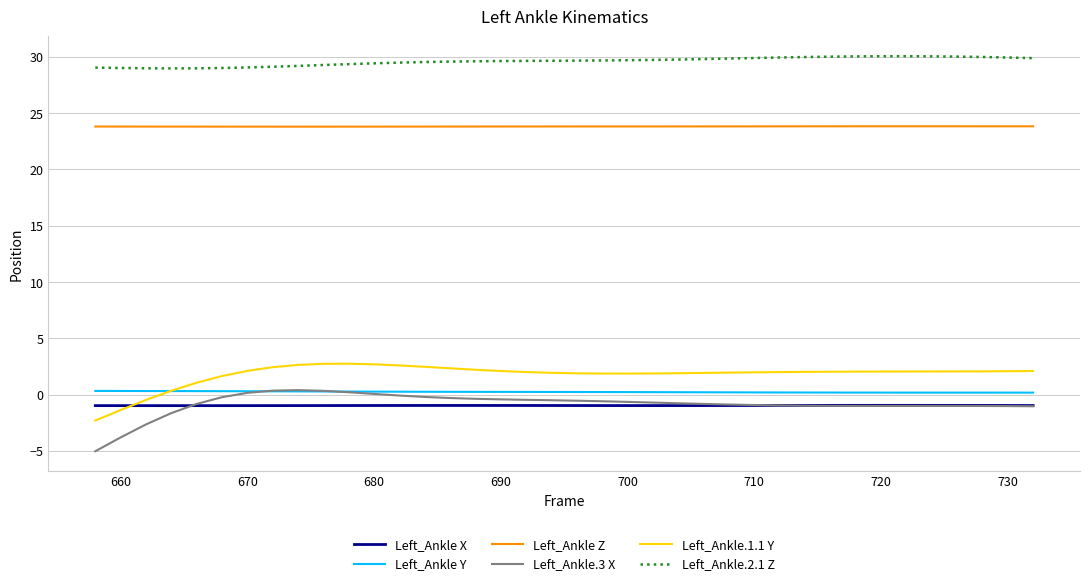

What is the highest value of the Left_Ankle.1.1 Y series?

2.8